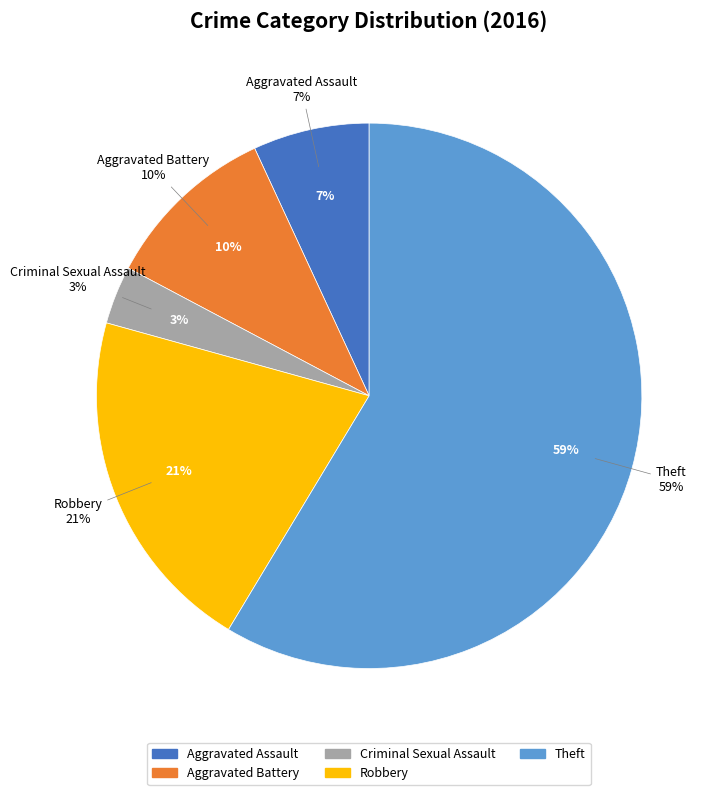

How many slices are in this pie chart?

5